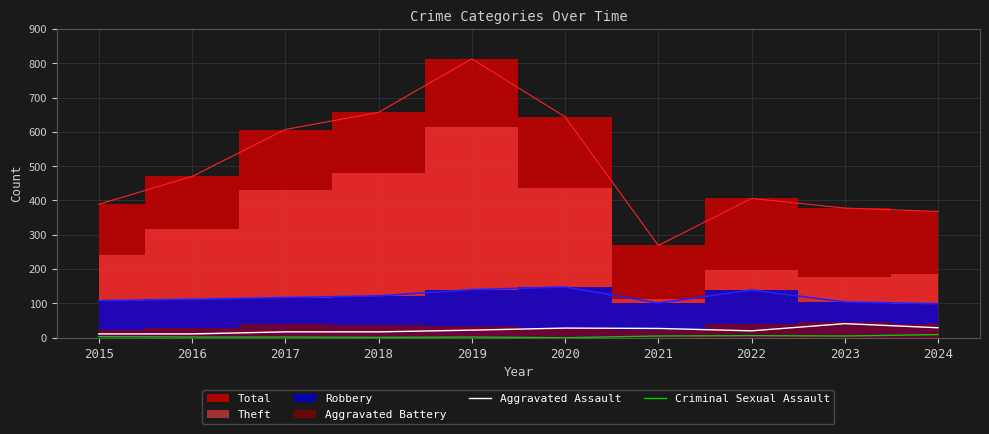

Which has a higher value, 2022 or 2020?

2020